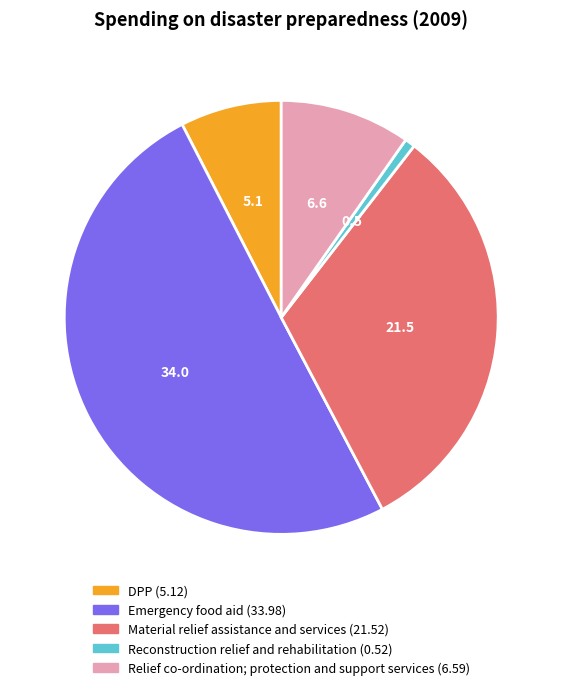

What is the smallest slice in the pie chart?

Reconstruction relief and rehabilitation